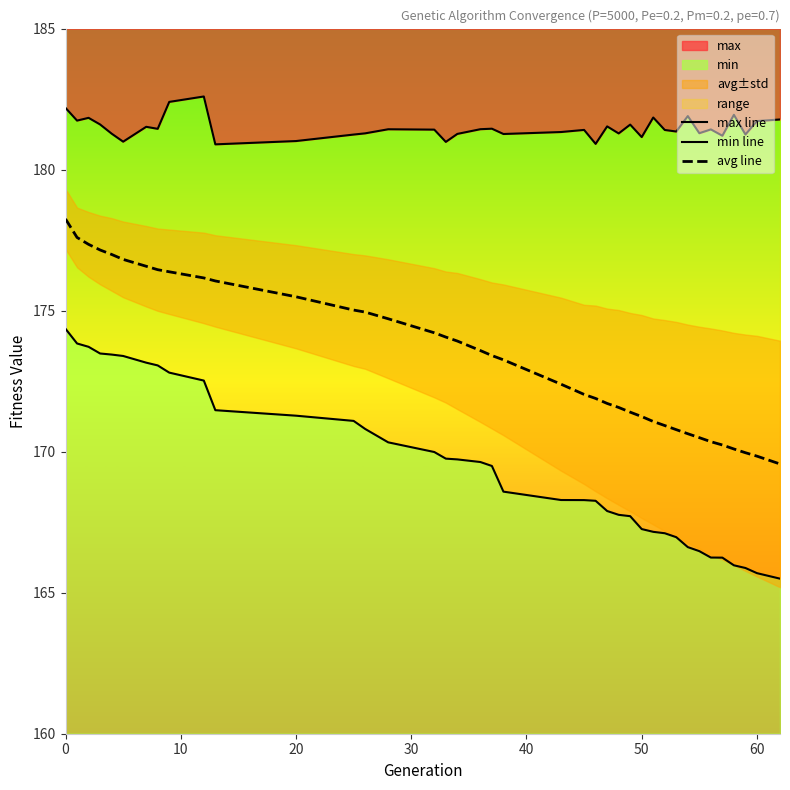

True or false: avg line and min line cross at least once.

False